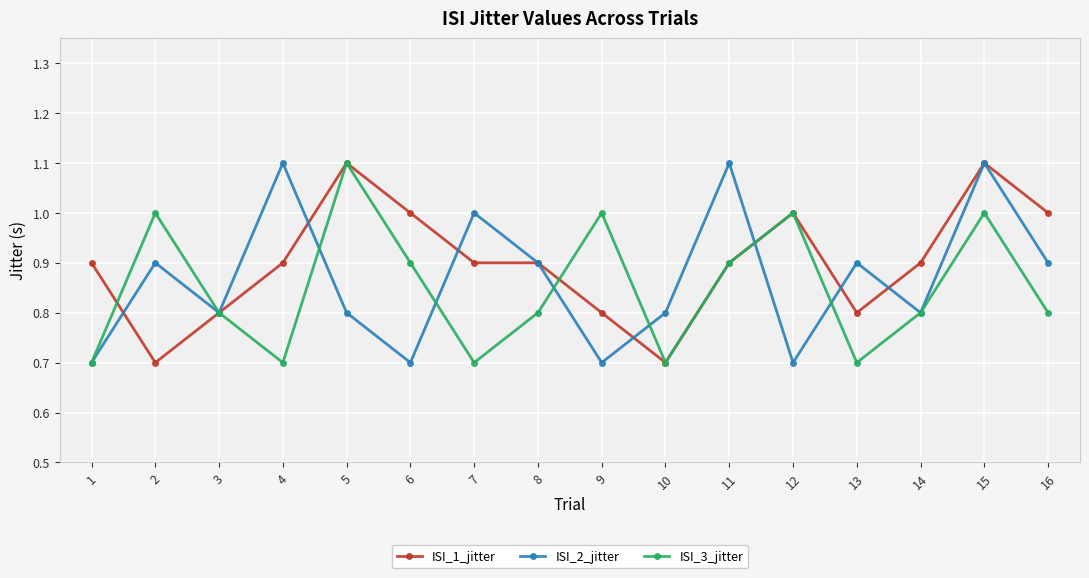

Where is the first local maximum for ISI_3_jitter?

2